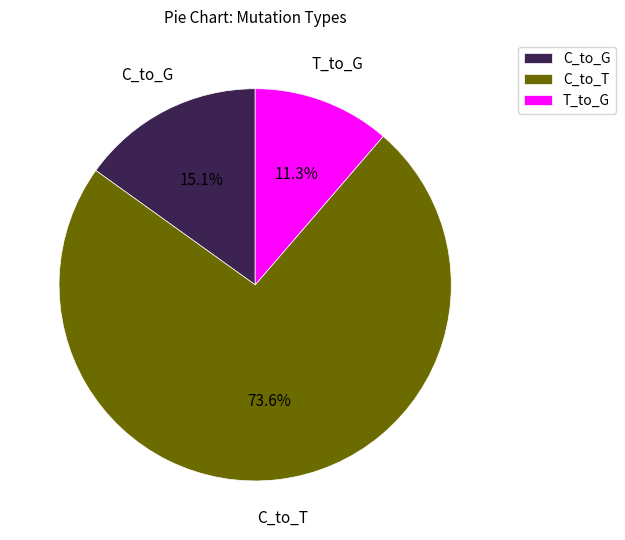

How many slices are in this pie chart?

3